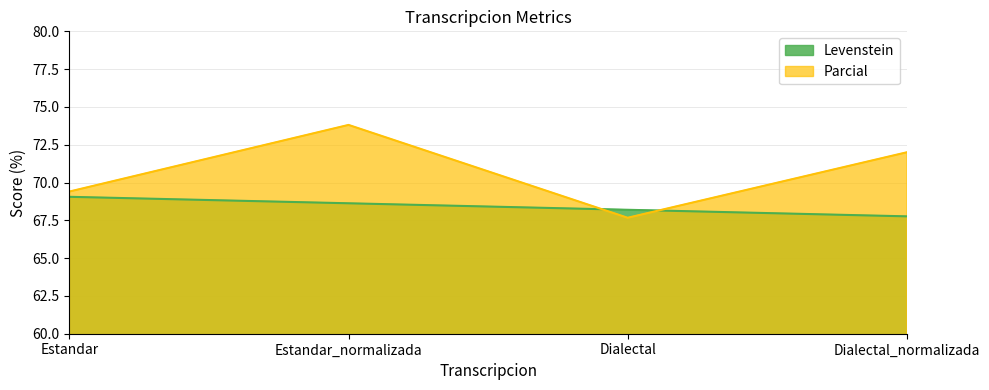

Where do Parcial and Levenstein first cross each other?

Estandar_normalizada and Dialectal